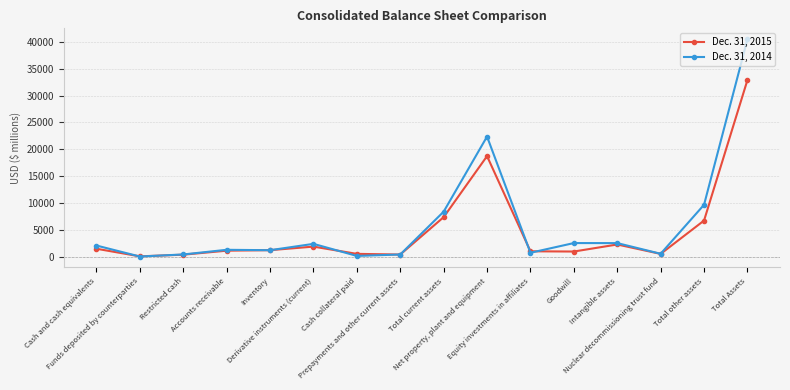

Where is Dec. 31, 2014 nearest to the value 20269?

Net property, plant and equipment